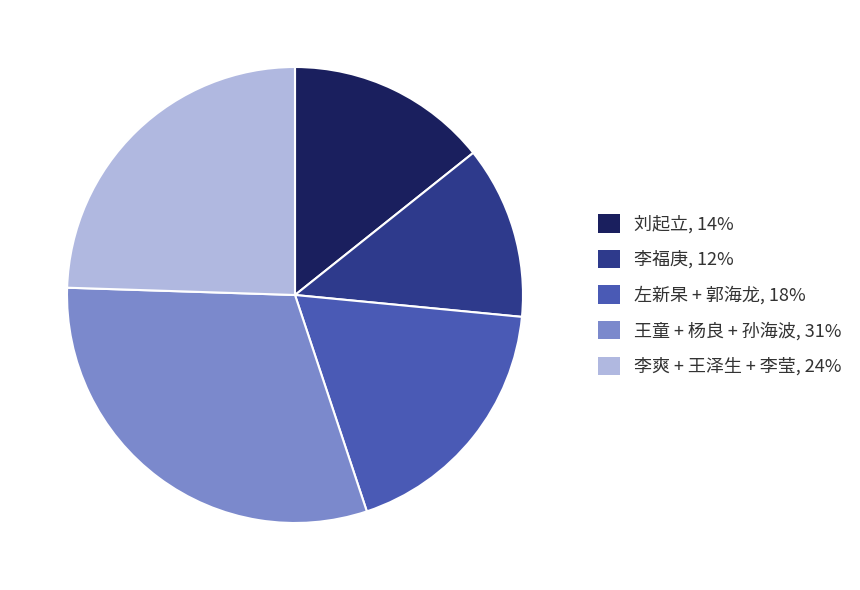

Is there a majority slice in this chart?

No